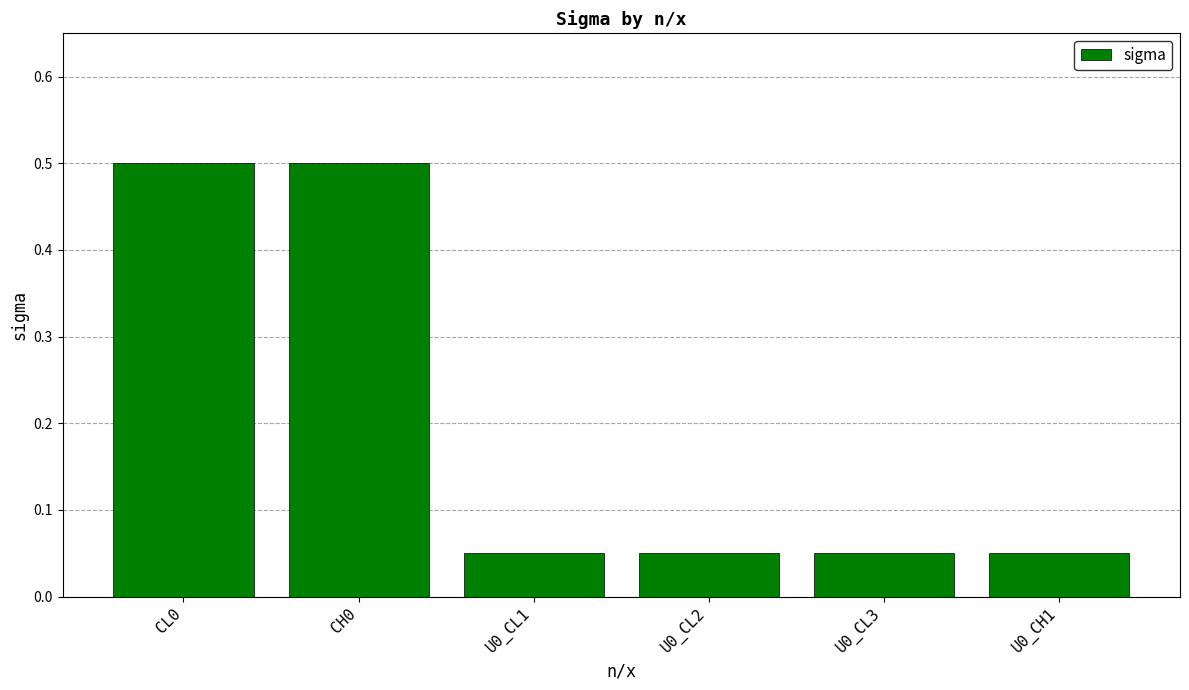

What is the maximum value shown in the chart?

0.5